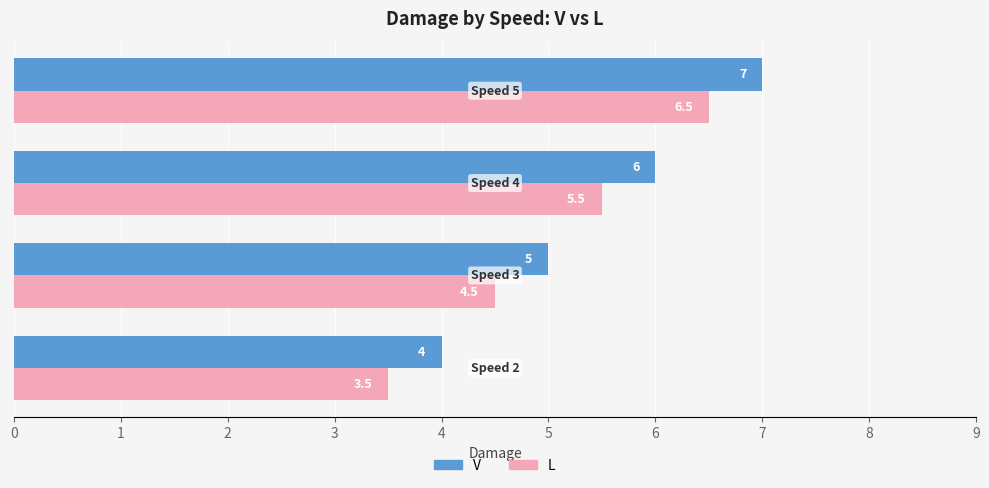

What is the average value of the L series?

5.0